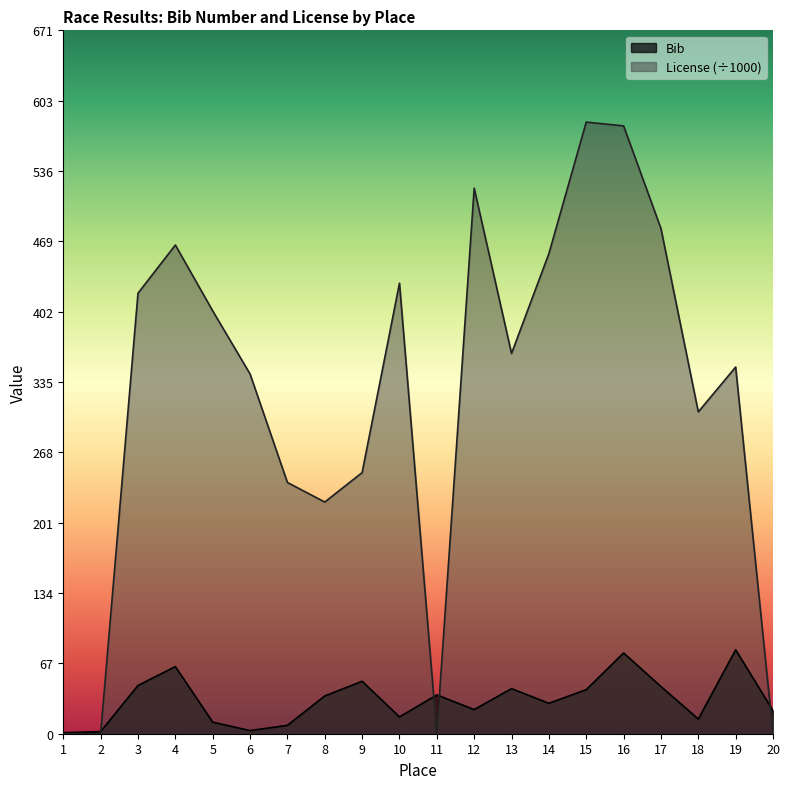

How many lines are shown in the chart?

2